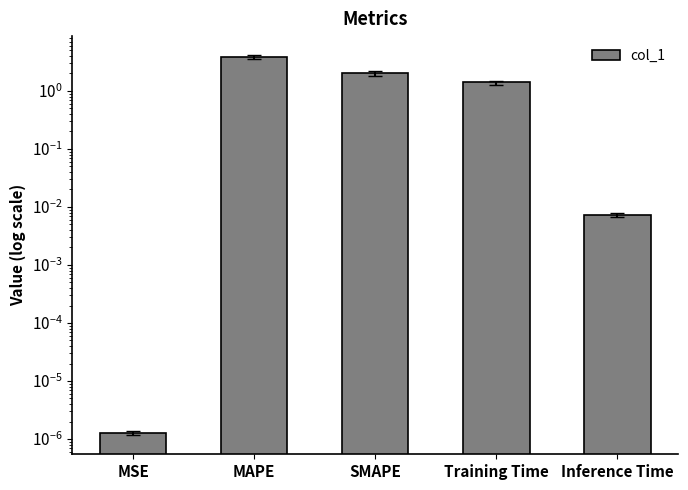

List the labels in order of value, largest first.

MAPE, SMAPE, Training Time, Inference Time, MSE